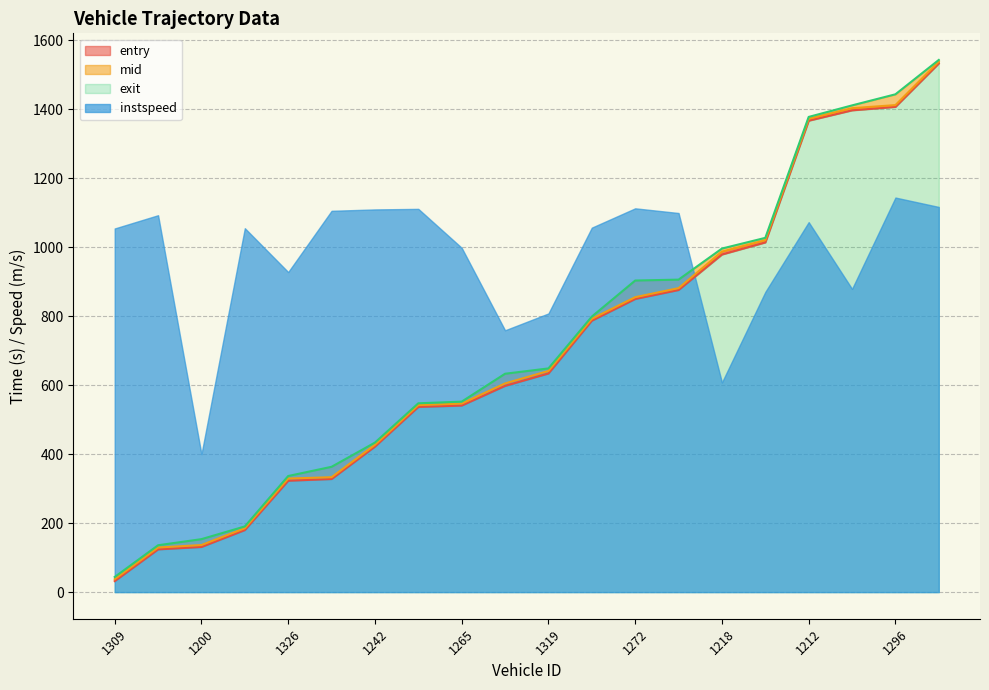

What is the minimum value shown in the chart?

32.0